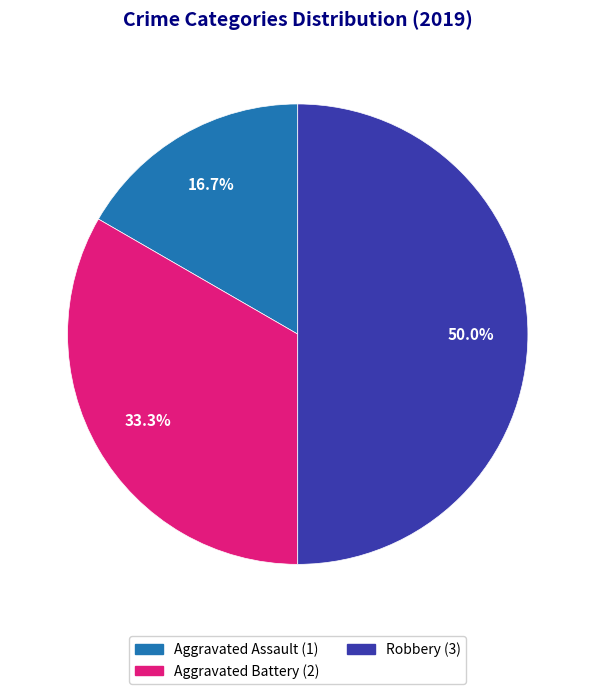

Is Aggravated Assault the majority of the pie?

No